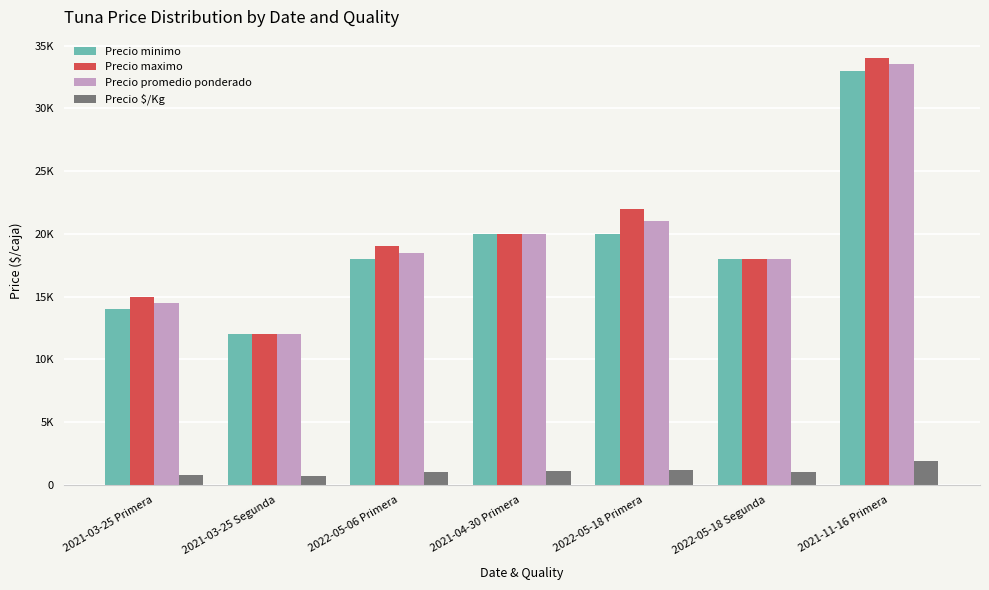

Does the chart contain stacked bars?

No